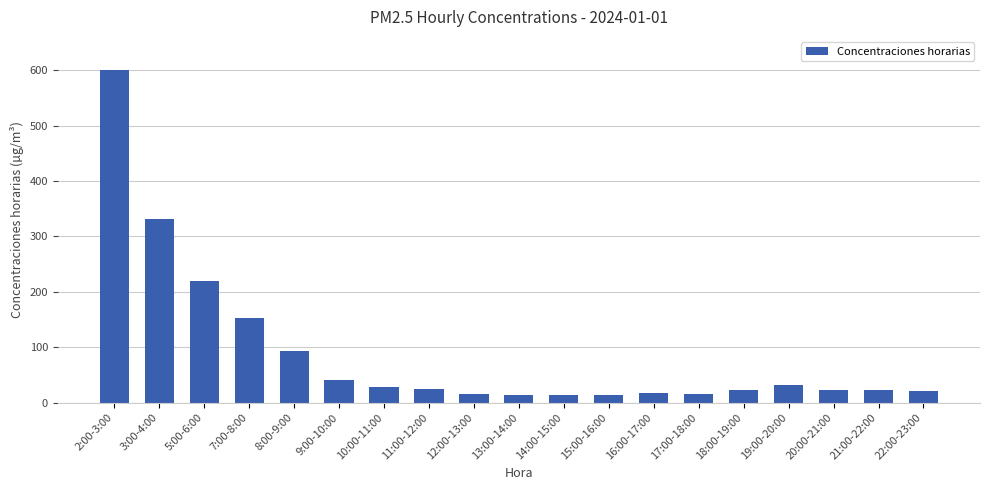

What is the greatest value displayed?

600